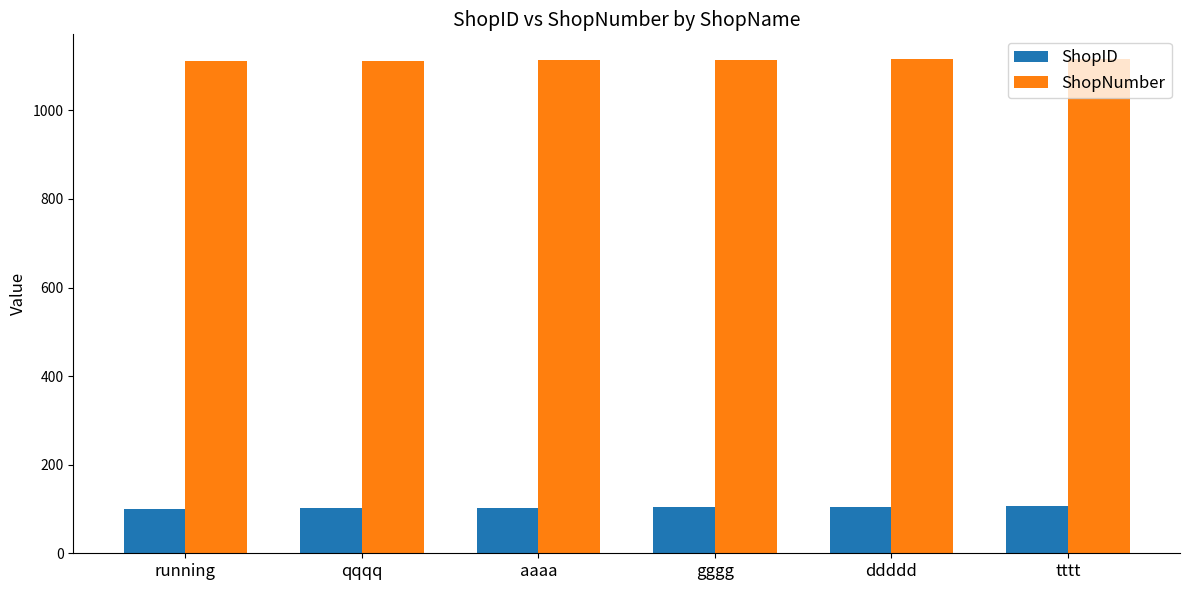

How many groups of bars are there?

6